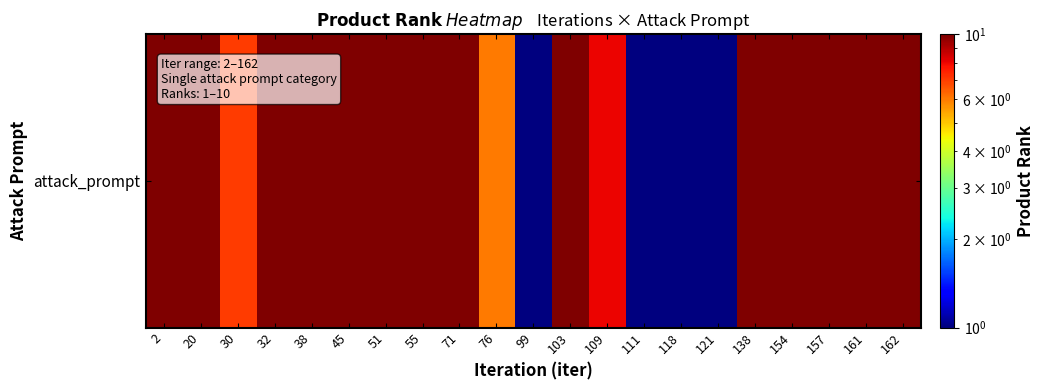

Is it true that the value at 157 is 14?

False